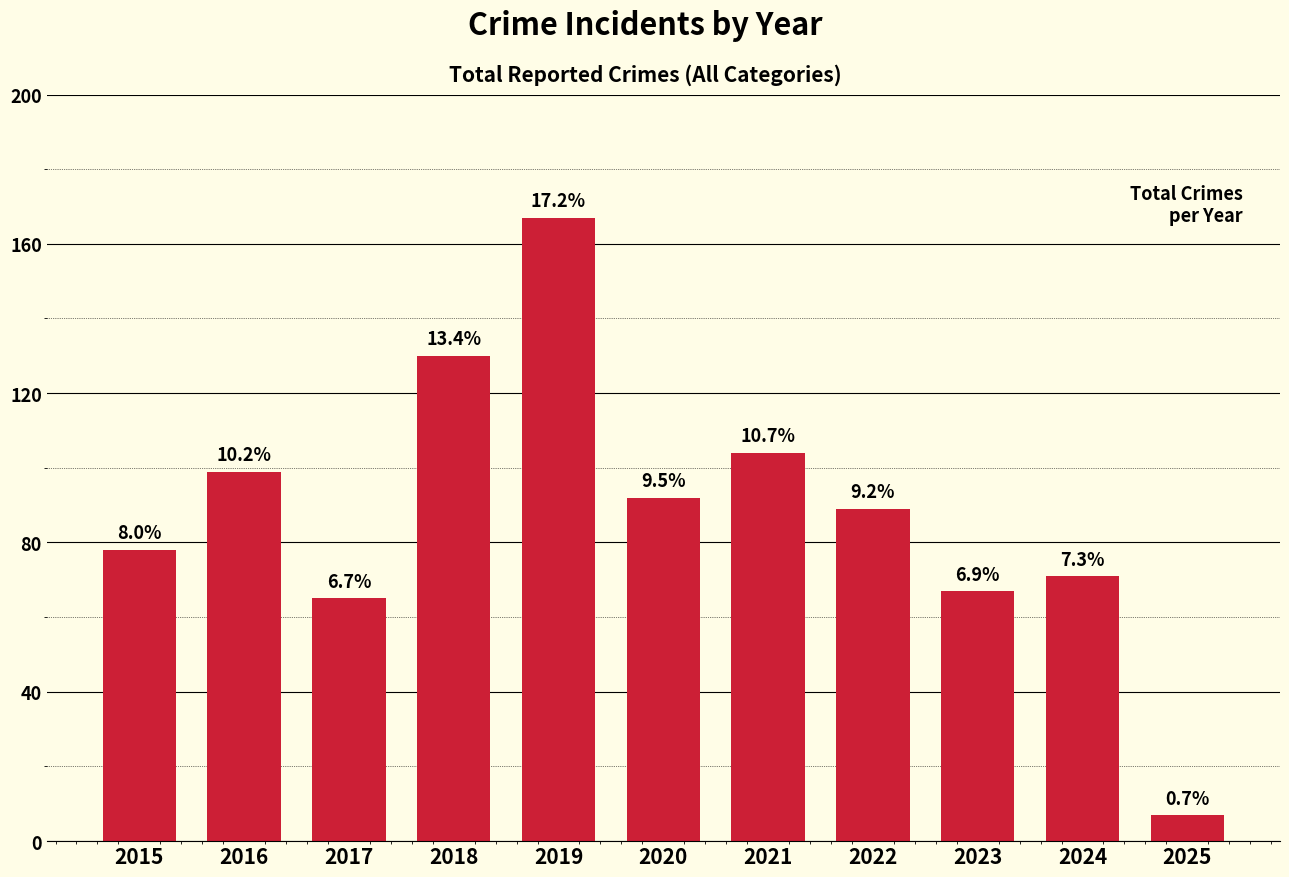

Rank the categories by value from highest to lowest.

2019, 2018, 2021, 2016, 2020, 2022, 2015, 2024, 2023, 2017, 2025